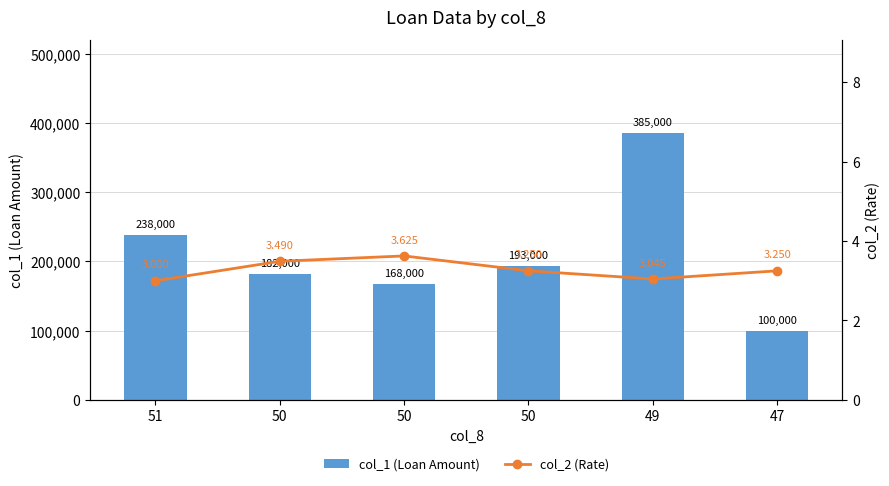

Where is col_1 (Loan Amount) nearest to the value 242500?

51